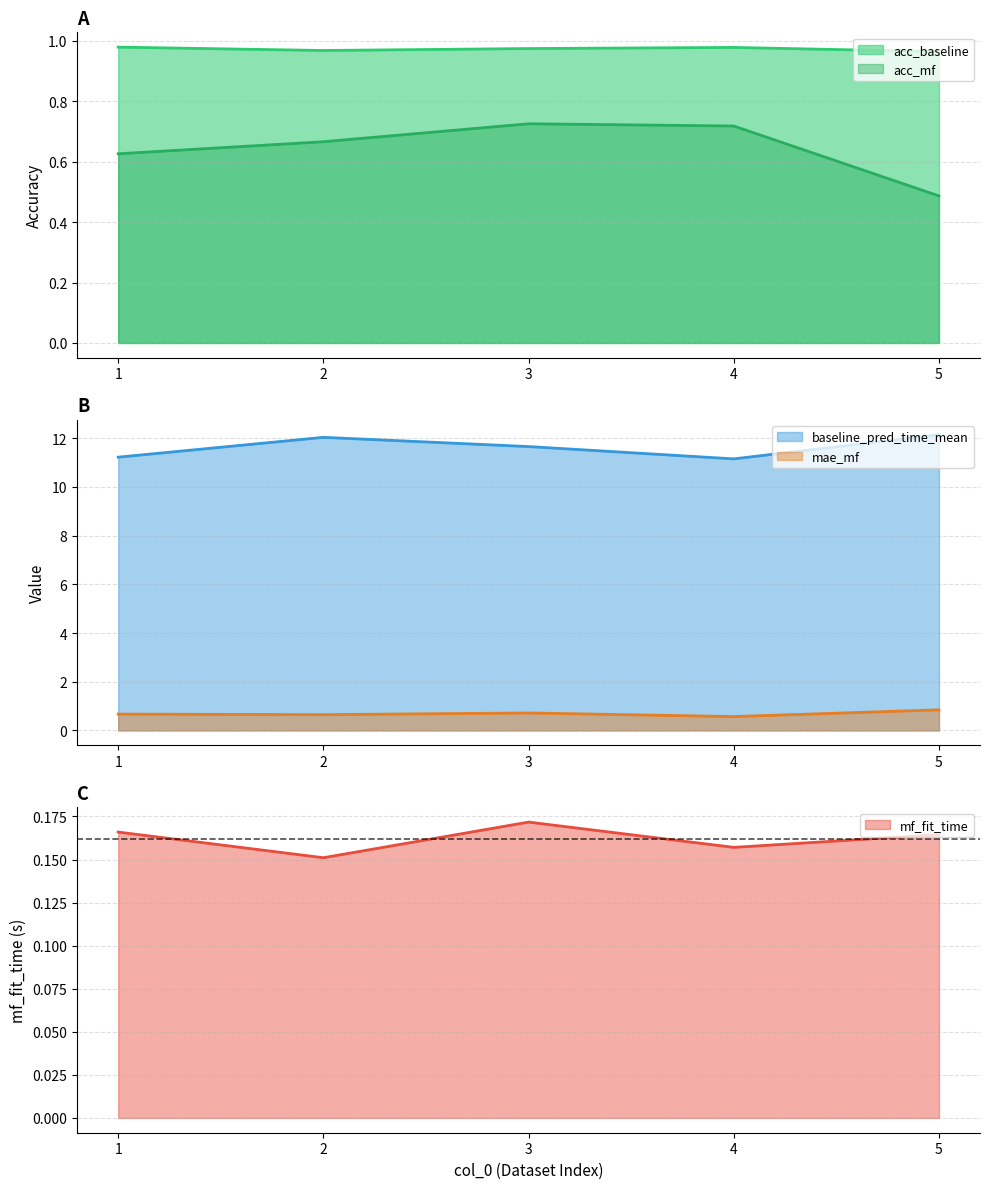

Which series has the widest spread of values?

baseline_pred_time_mean